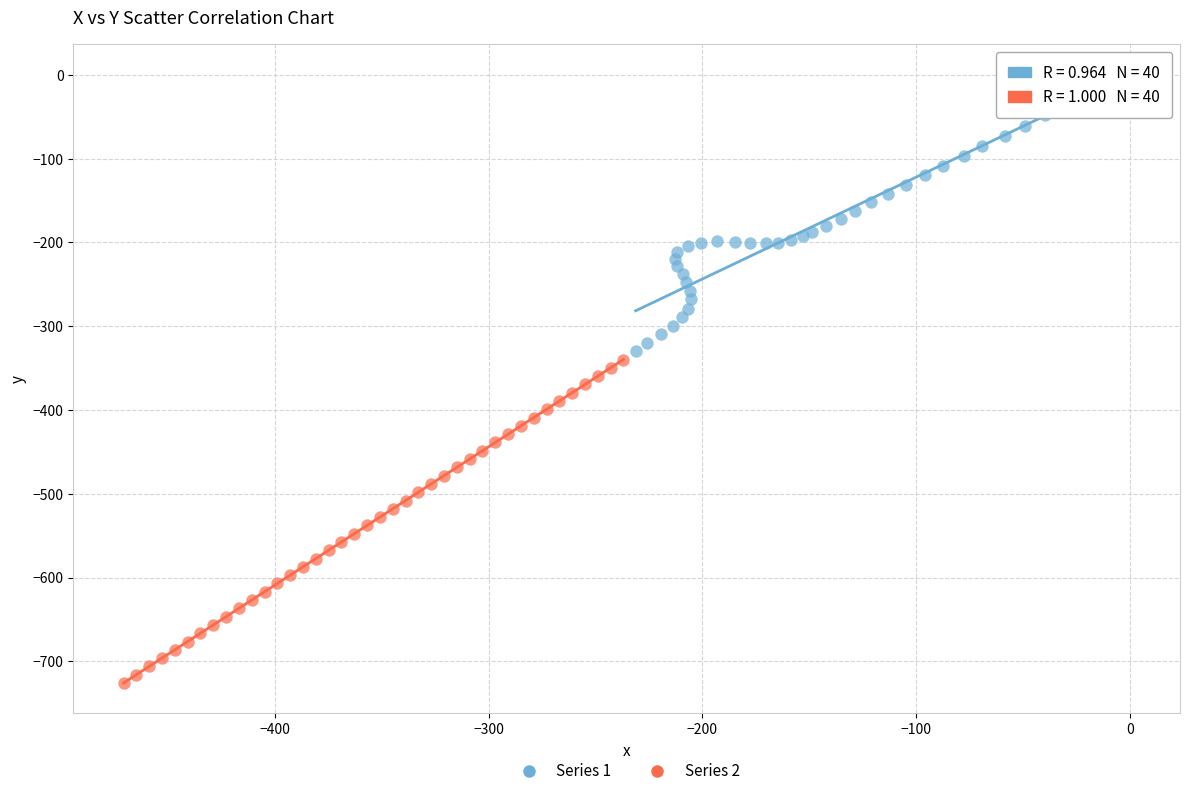

Which series reaches the minimum Y coordinate?

Series 2